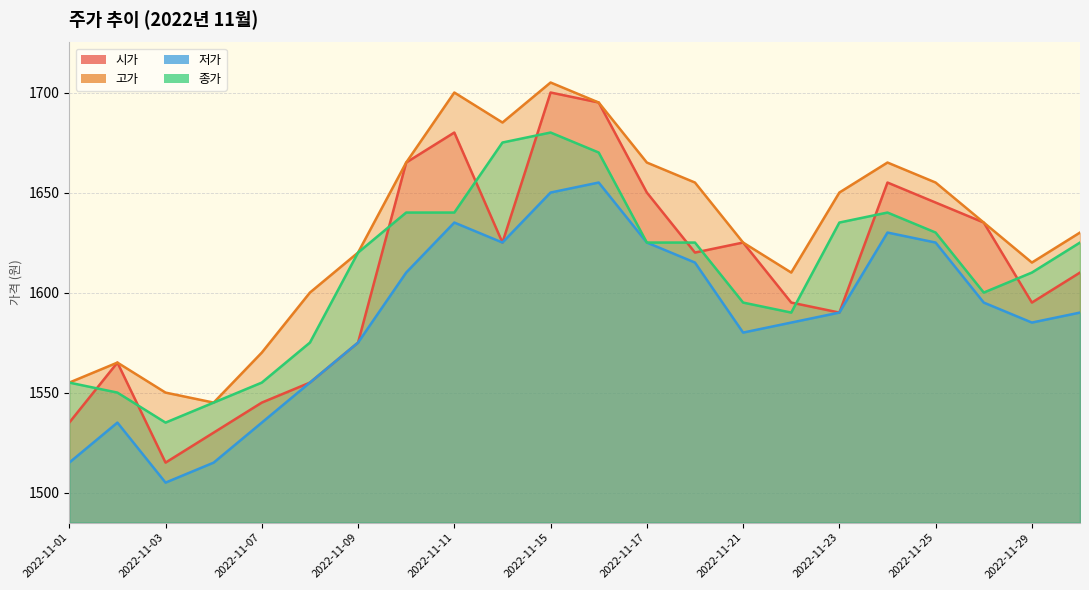

How many interior local peaks does the 저가 series have?

4